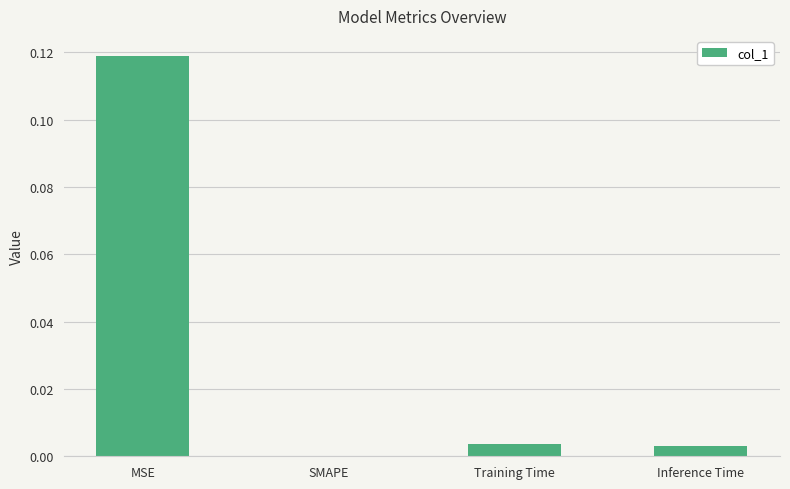

At which category does the chart reach its peak across all series?

MSE